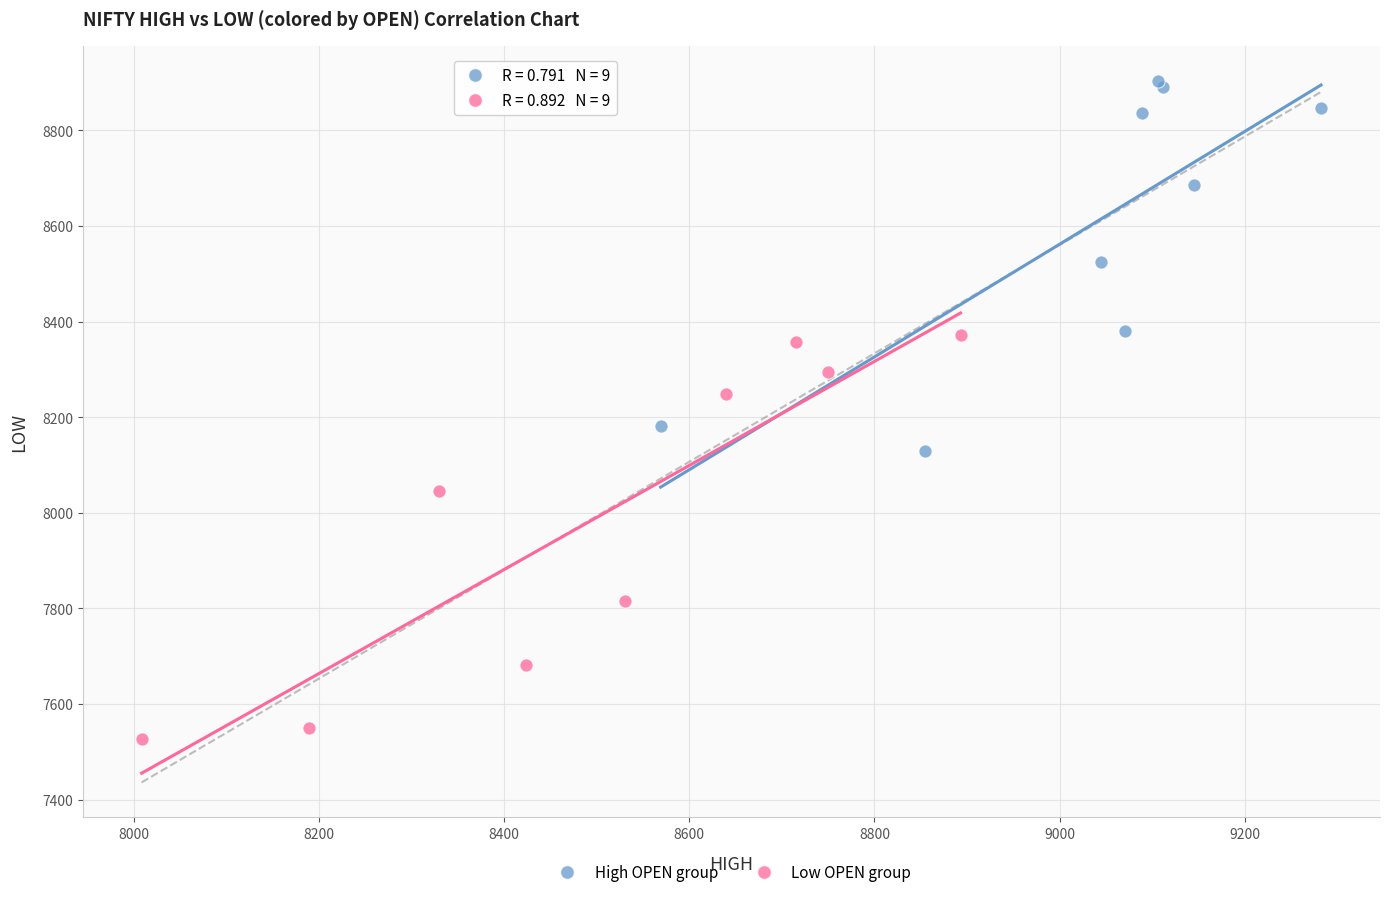

Which series contains the highest Y value?

High OPEN group